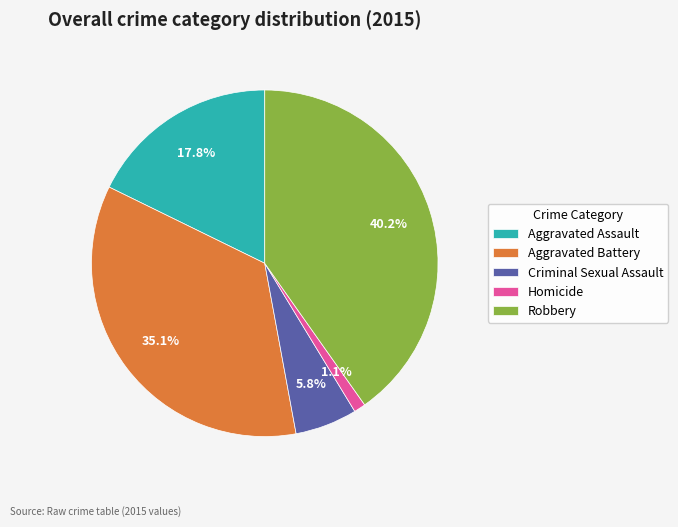

What is the smallest slice in the pie chart?

Homicide